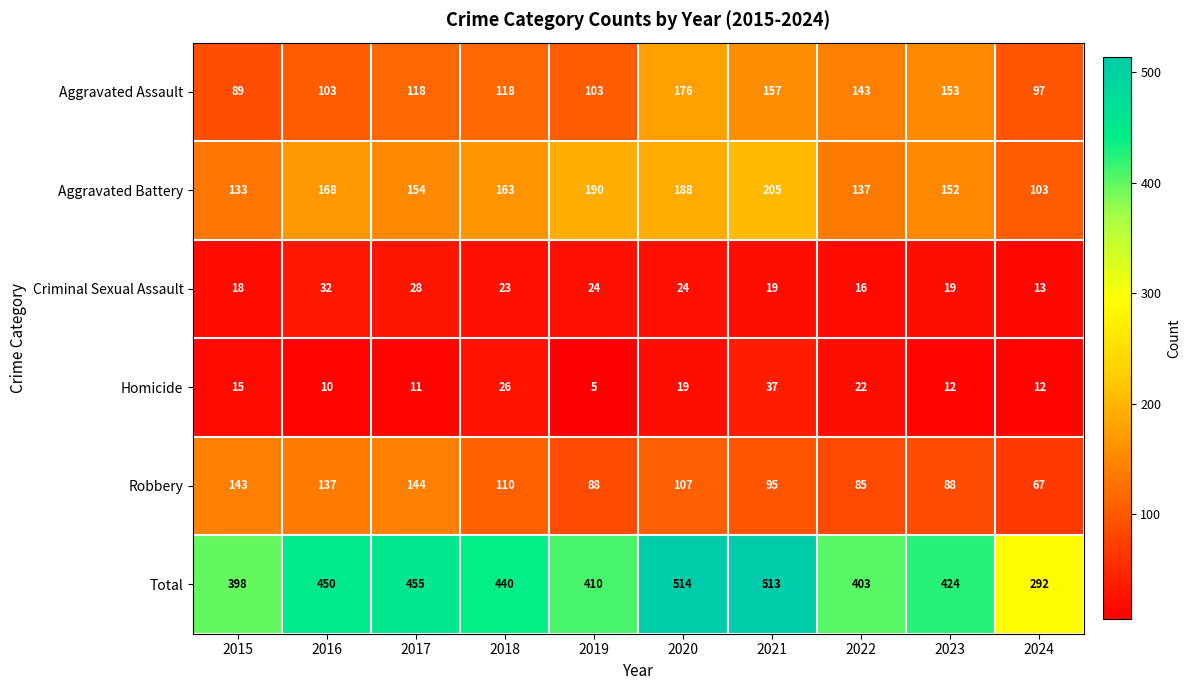

Which series has the widest spread of values?

Total